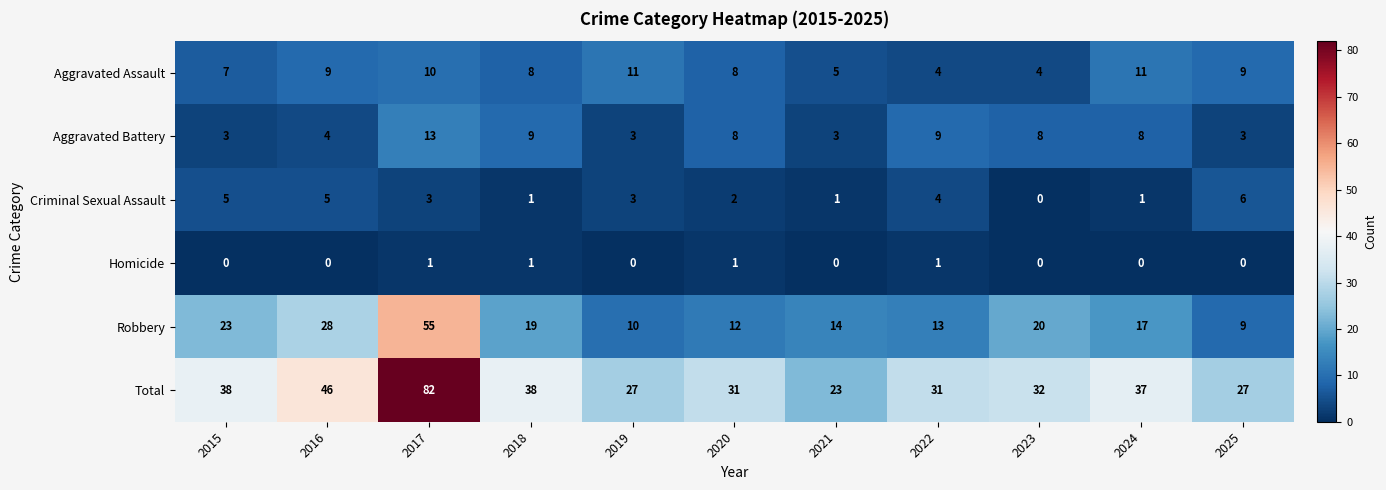

What is the difference between the Total values at 2018 and 2021?

15